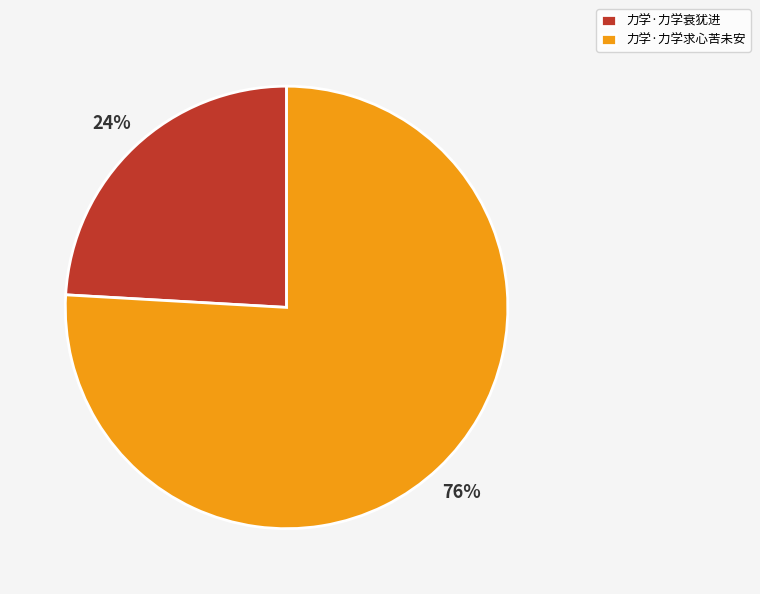

To the nearest percent, what portion does 力学·力学求心苦未安 represent?

76%